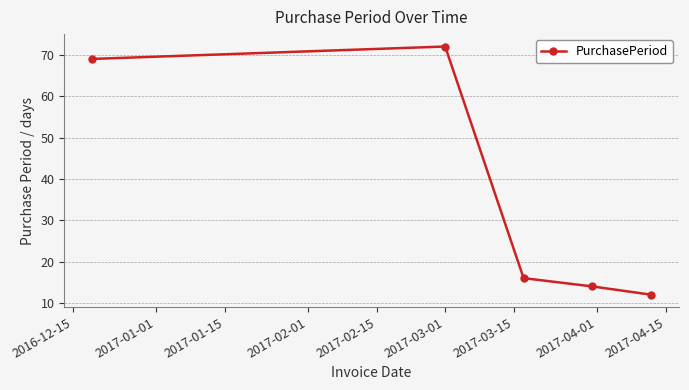

True or false: the data has more than 2 interior local peaks.

False